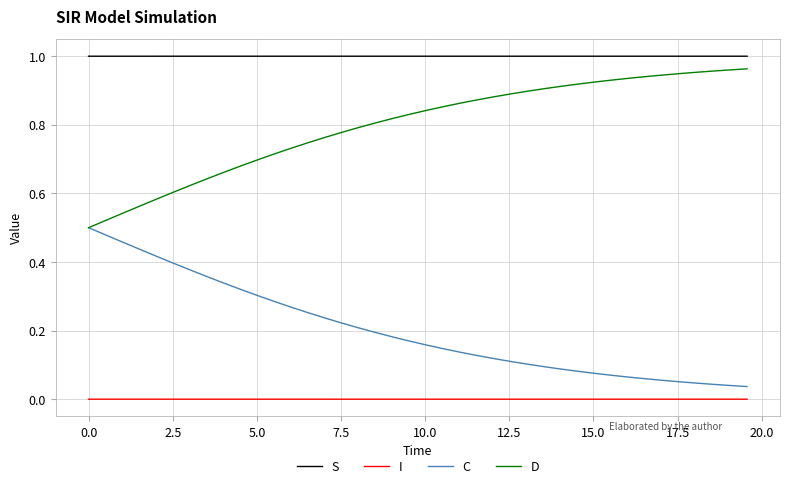

Rank the series by their average value, from lowest to highest.

I, C, D, S